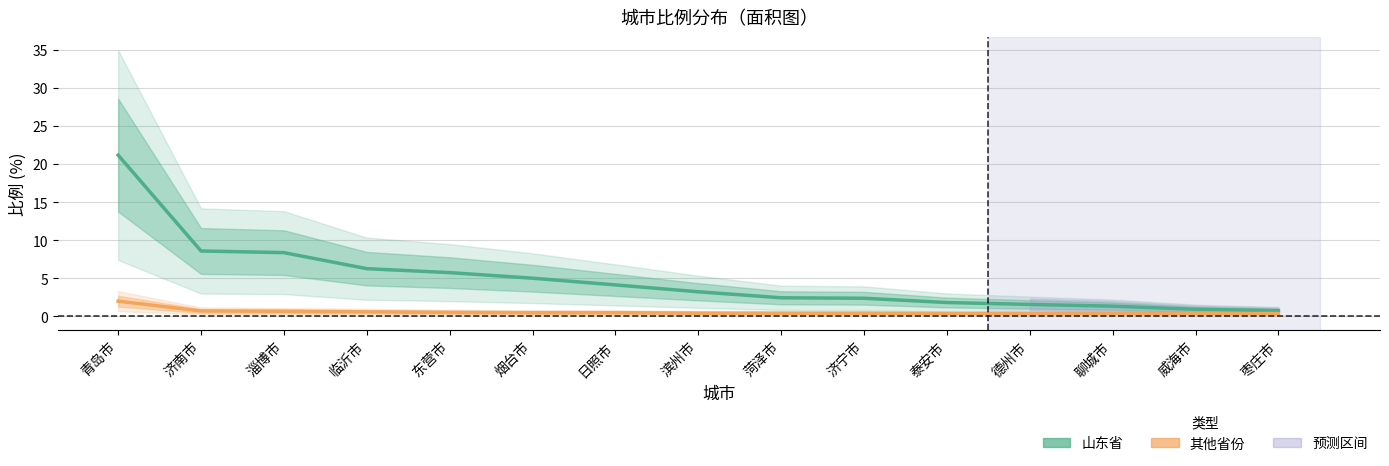

What is the total value across all series at 威海市?

1.3